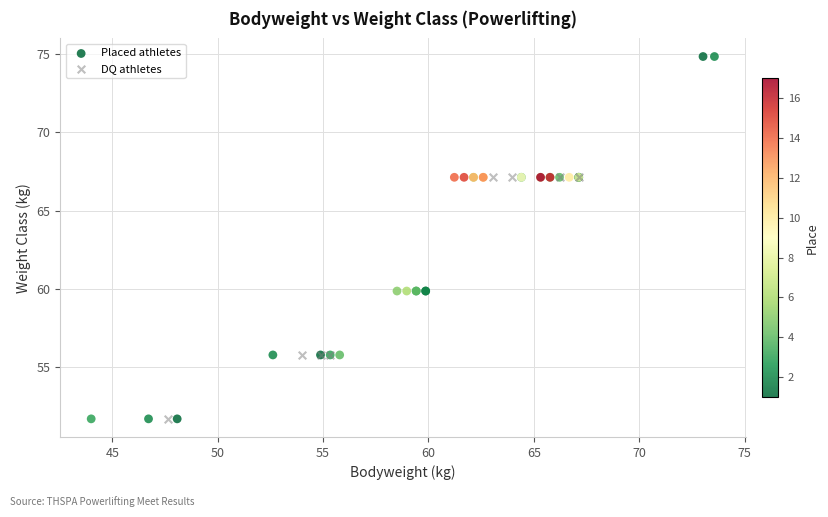

Which series reaches the maximum Y coordinate?

Placed athletes